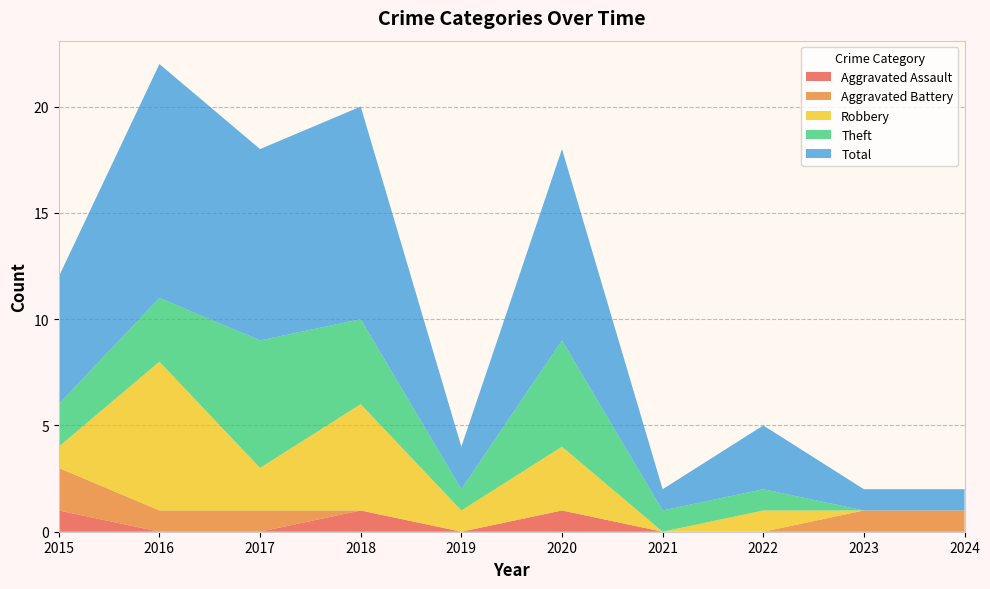

Reading left to right, list all the values displayed in this chart.

Aggravated Assault: 2015=1	2016=0	2017=0	2018=1	2019=0	2020=1	2021=0	2022=0	2023=0	2024=0
Aggravated Battery: 2015=2	2016=1	2017=1	2018=0	2019=0	2020=0	2021=0	2022=0	2023=1	2024=1
Robbery: 2015=1	2016=7	2017=2	2018=5	2019=1	2020=3	2021=0	2022=1	2023=0	2024=0
Theft: 2015=2	2016=3	2017=6	2018=4	2019=1	2020=5	2021=1	2022=1	2023=0	2024=0
Total: 2015=6	2016=11	2017=9	2018=10	2019=2	2020=9	2021=1	2022=3	2023=1	2024=1